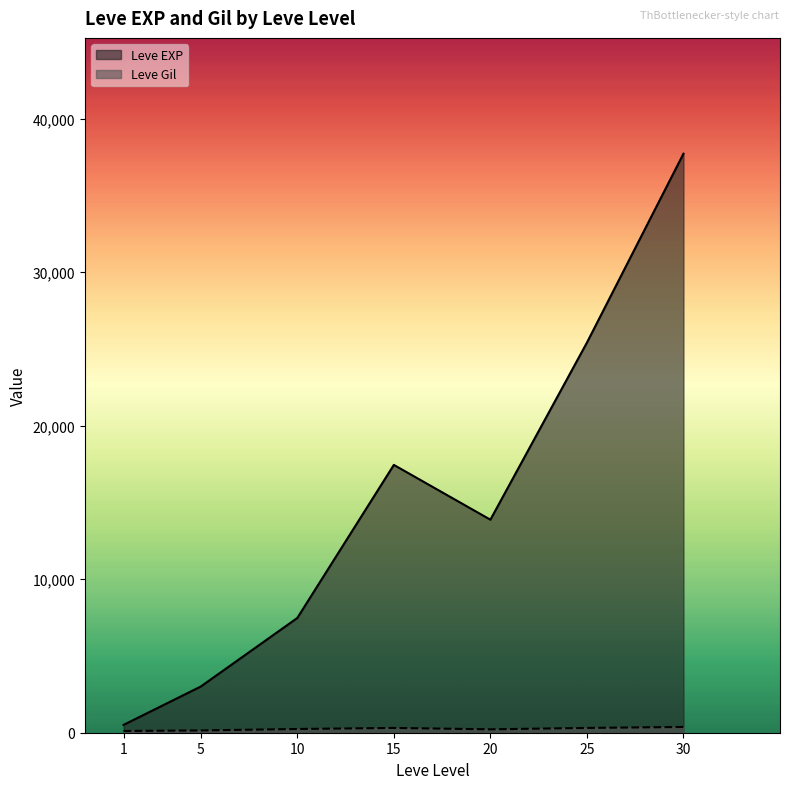

Rank the series at 15 from lowest to highest value.

Leve Gil, Leve EXP